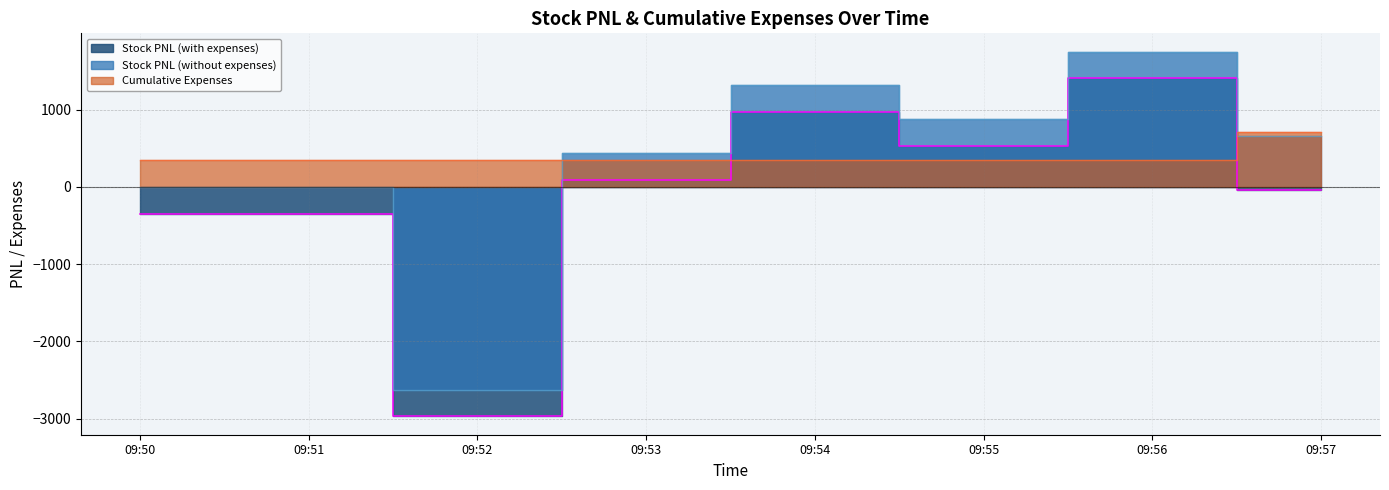

True or false: Stock PNL (without expenses) has more than 0 interior local peaks.

True